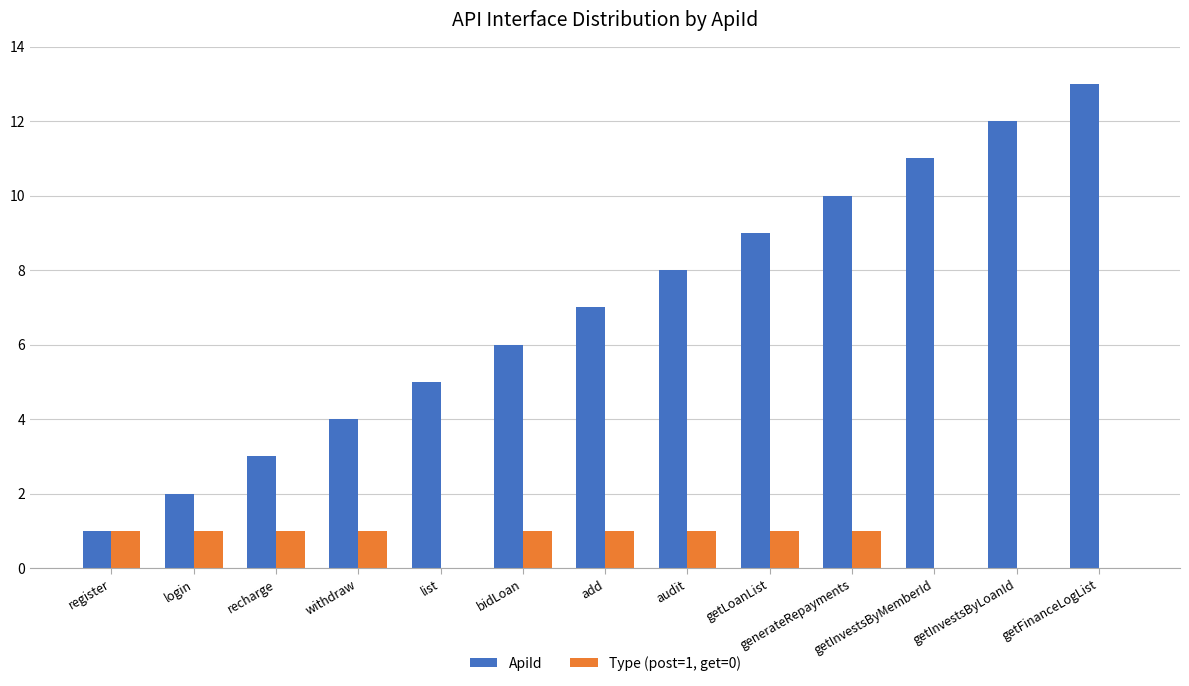

Between recharge and generateRepayments, which series saw the biggest shift?

ApiId